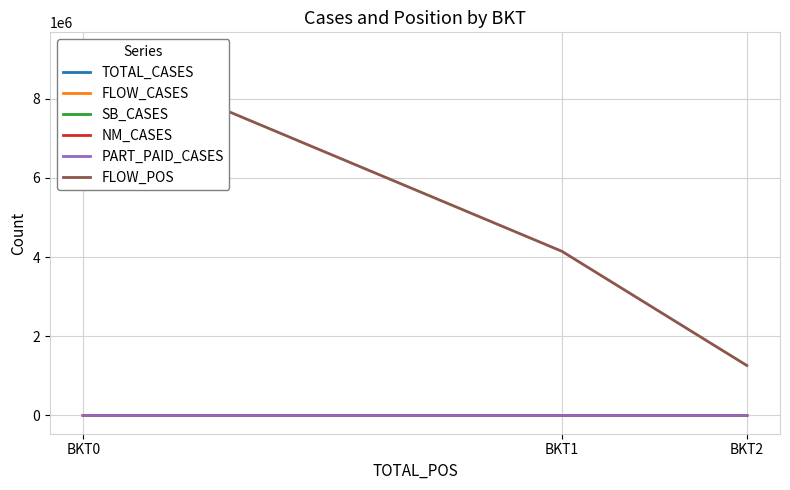

What is the value of the SB_CASES point at the 3rd from the left?

1